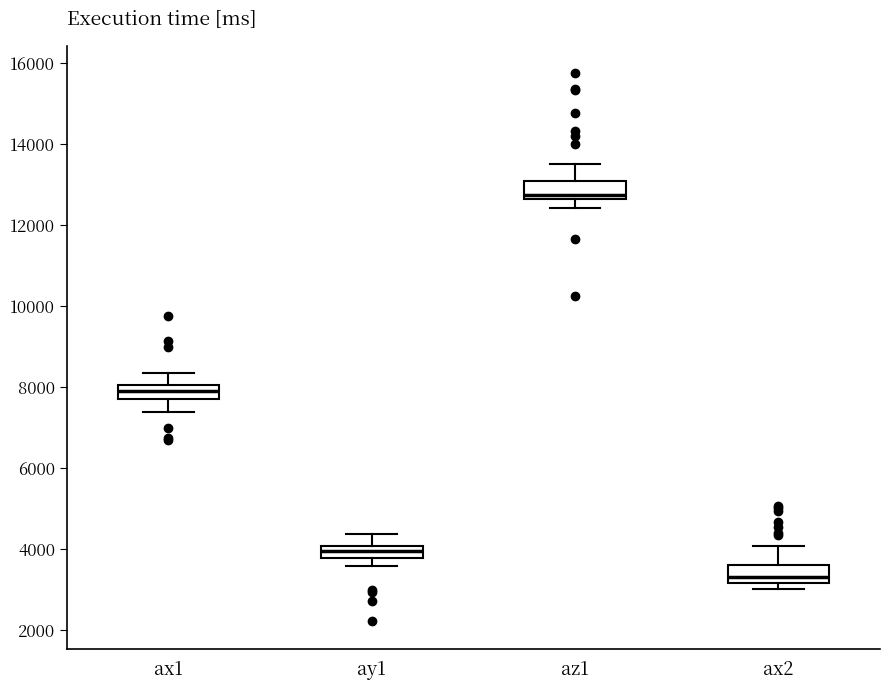

Which box has the lowest median line?

ax2